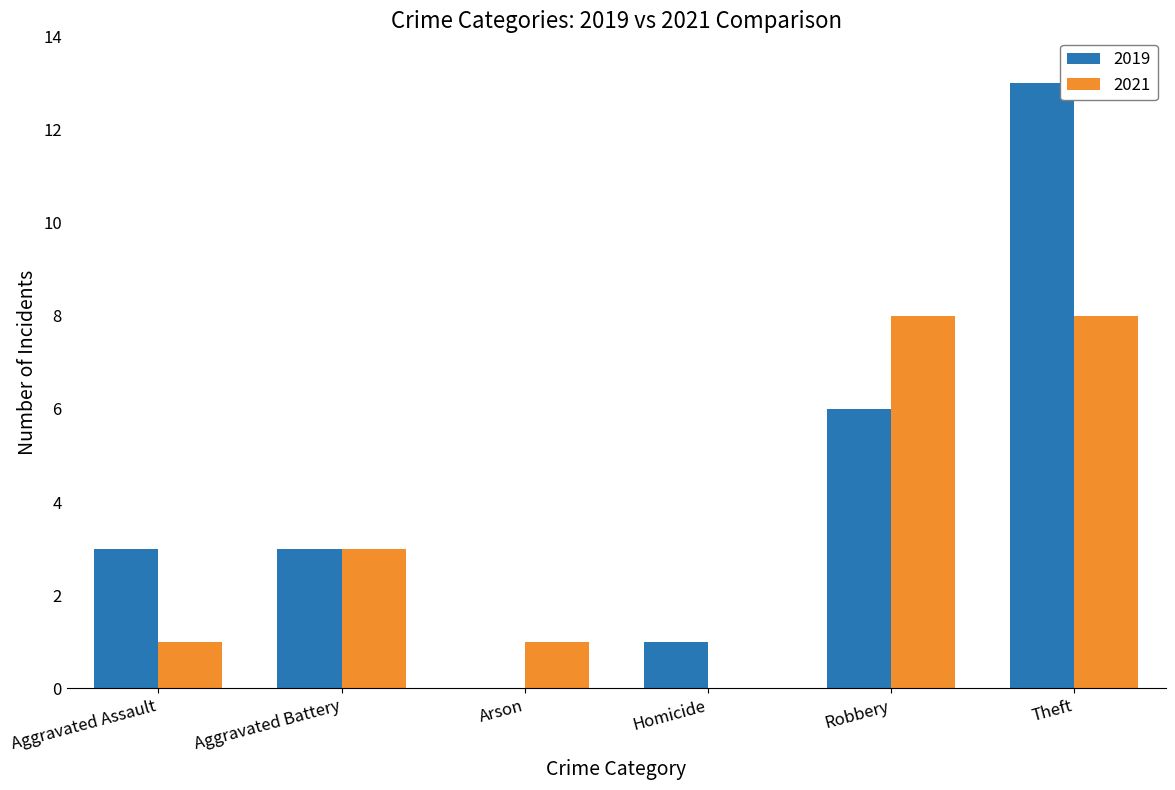

Are the bars horizontal?

No